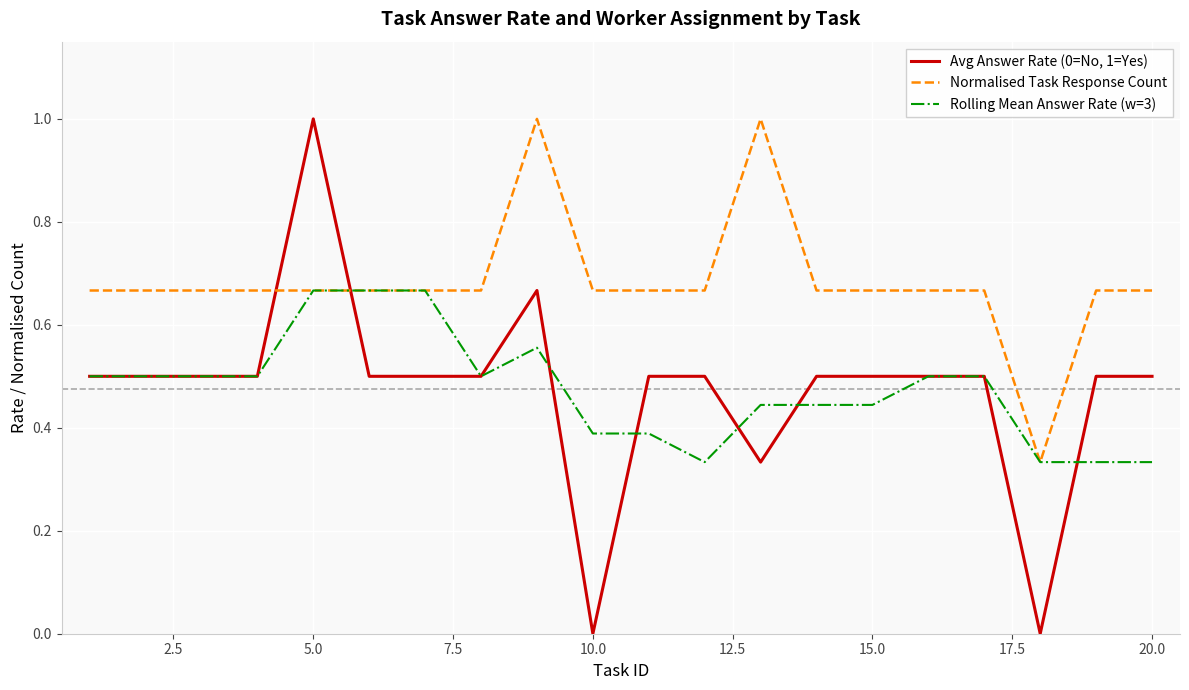

What is the maximum value for Normalised Task Response Count?

1.0